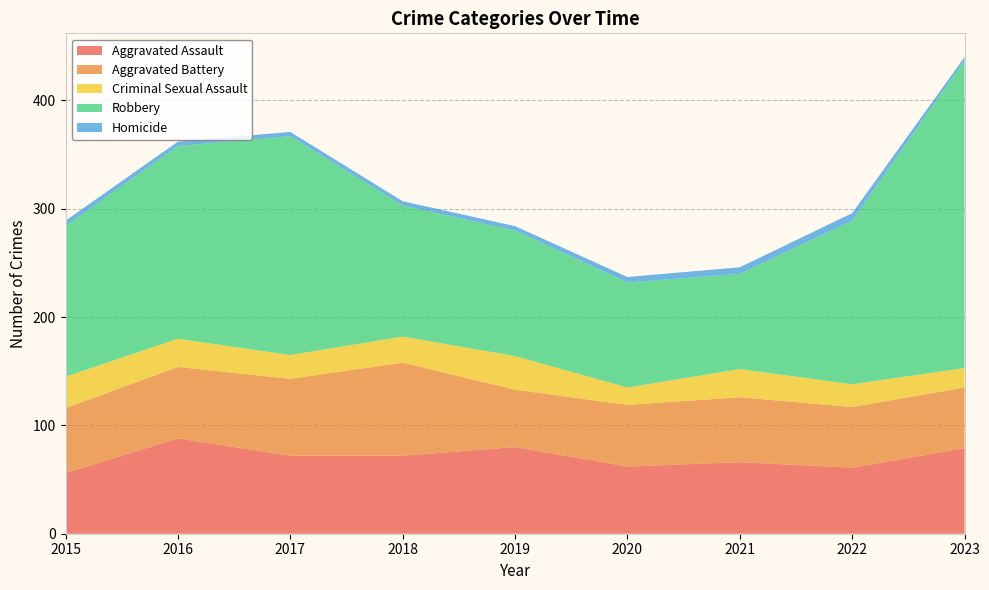

Reading right to left, extract all data points from this chart.

Aggravated Assault: 79	61	66	62	80	72	72	88	56
Aggravated Battery: 56	56	60	57	53	86	71	66	60
Criminal Sexual Assault: 18	21	26	16	31	24	22	26	29
Robbery: 284	151	88	97	116	121	202	178	139
Homicide: 3	7	6	5	4	4	4	4	5